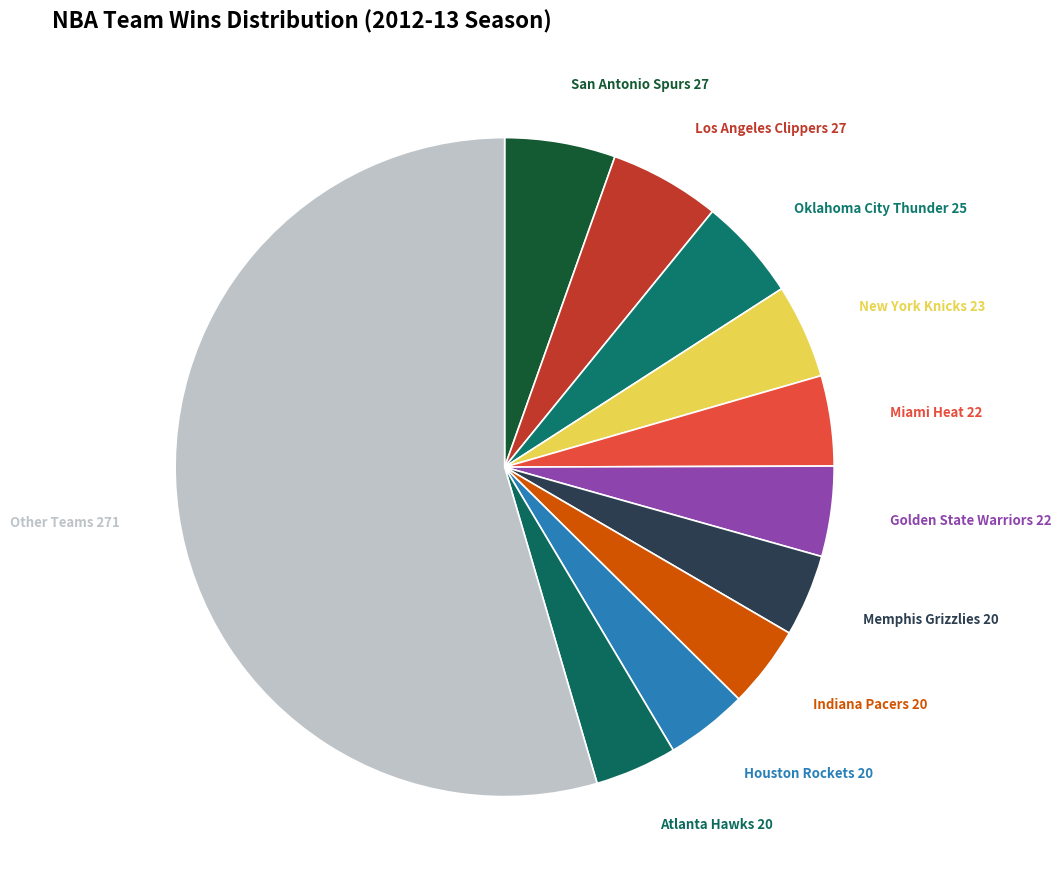

Which category has the biggest portion of the pie?

Other Teams